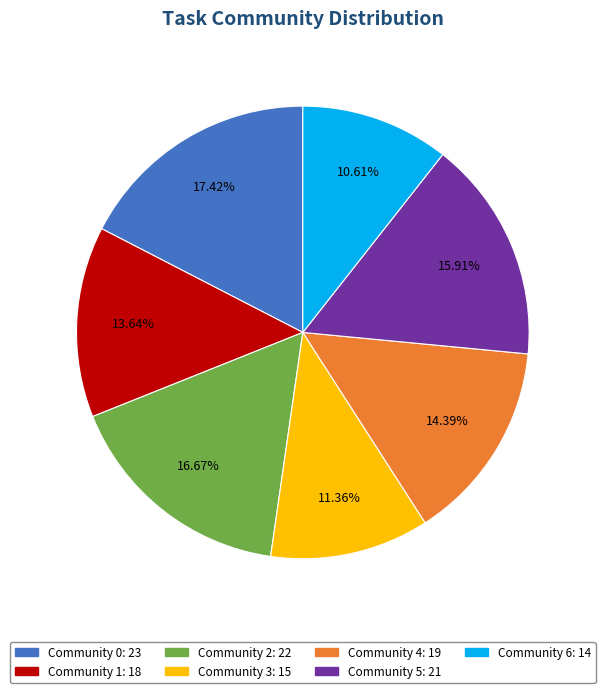

How many slices are in this pie chart?

7